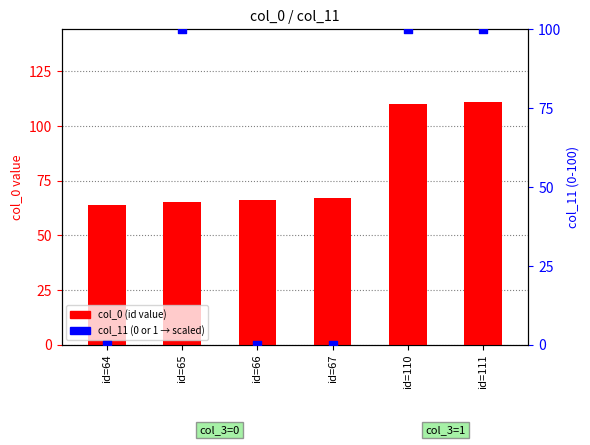

Is the value of col_0 (id value) at id=67 greater than the value of col_11 (normalized) at id=110?

No